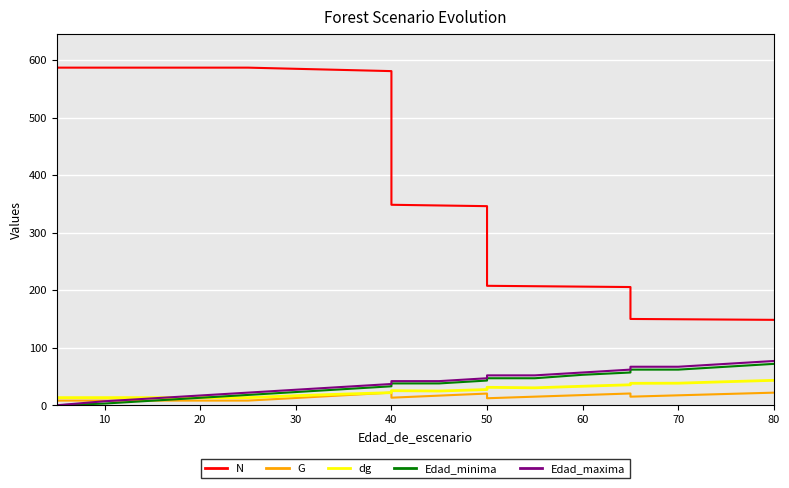

What are all the series names shown in the legend?

N, G, dg, Edad_minima, Edad_maxima